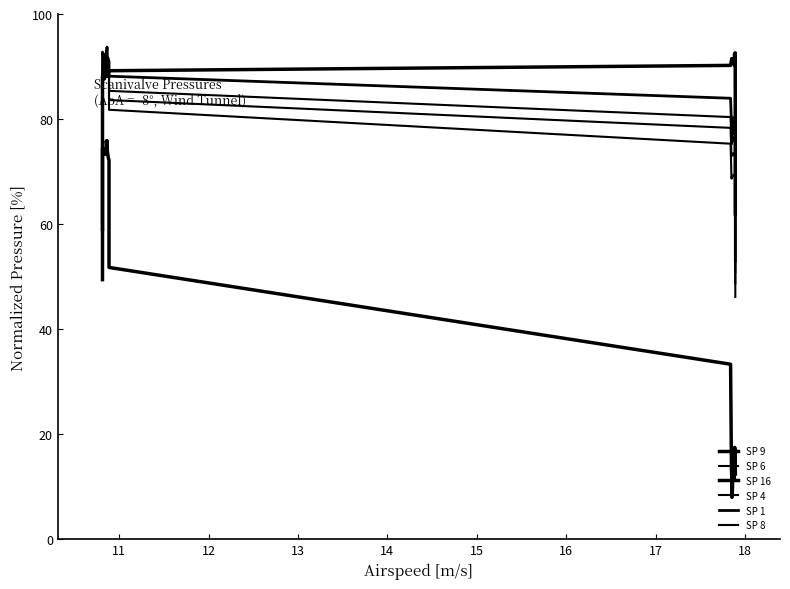

The Scanivalve Pressure 4 [Pa] series shows 102.3 at 29. True or false?

False